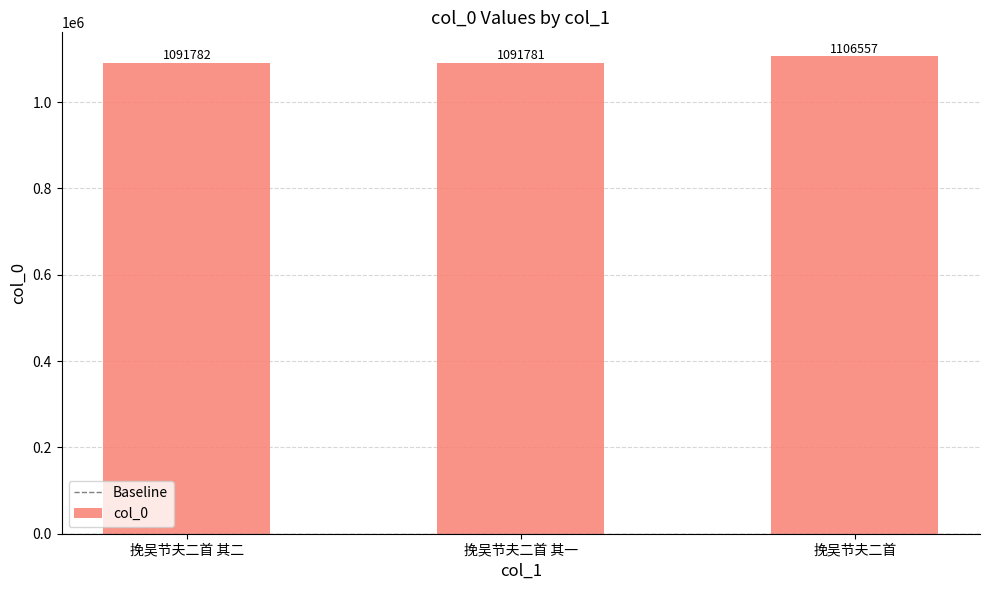

What is the maximum value shown in the chart?

1106557